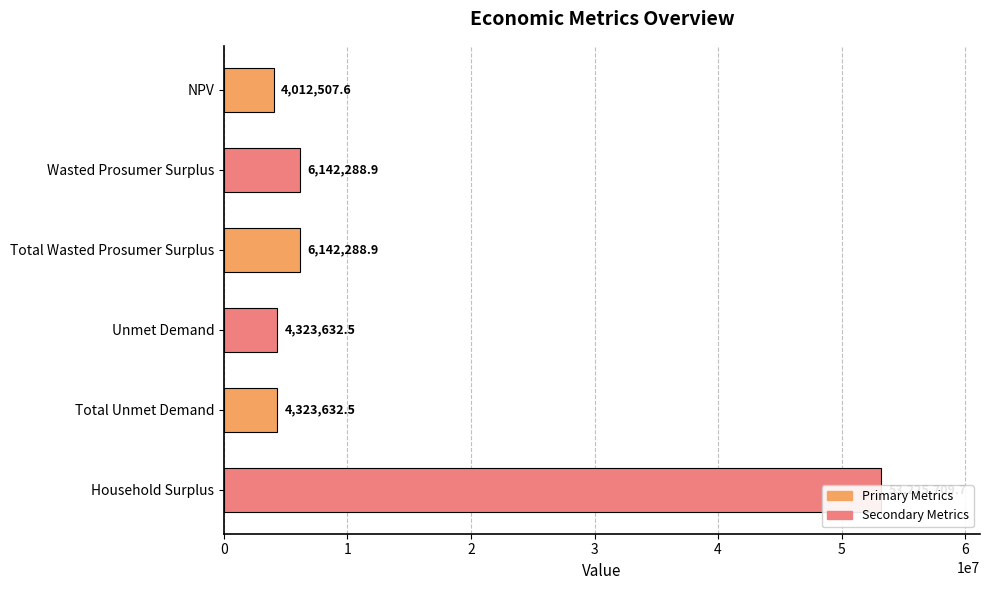

What is the minimum value shown in the chart?

4012507.6